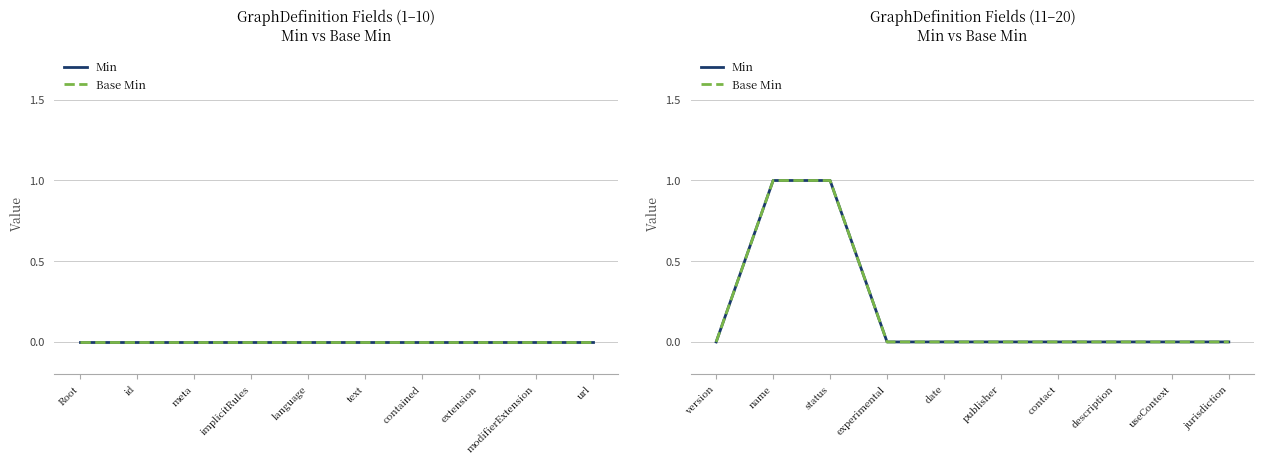

List the series in order of their peak value, lowest first.

Min, Base Min